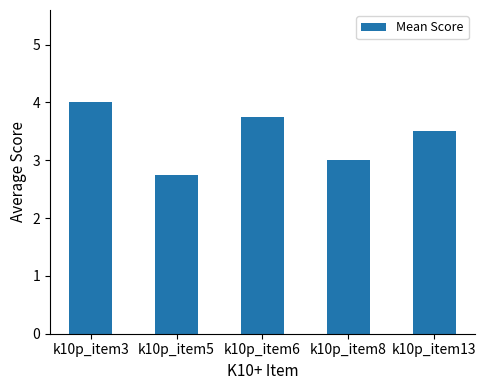

Rank the categories by value from highest to lowest.

k10p_item3, k10p_item6, k10p_item13, k10p_item8, k10p_item5